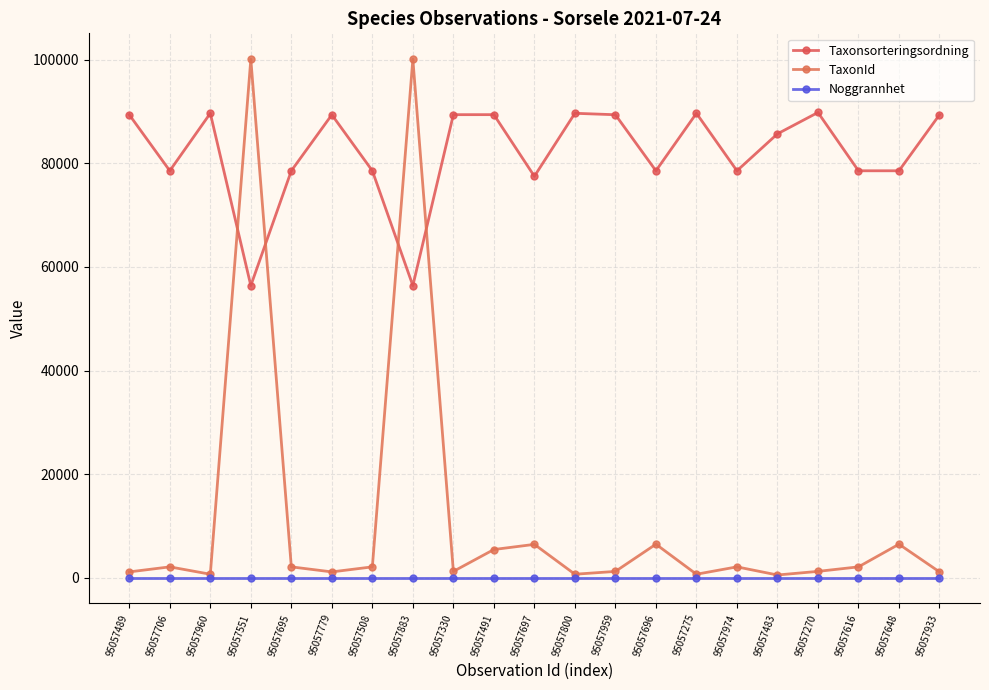

Count the number of data series in this chart.

3